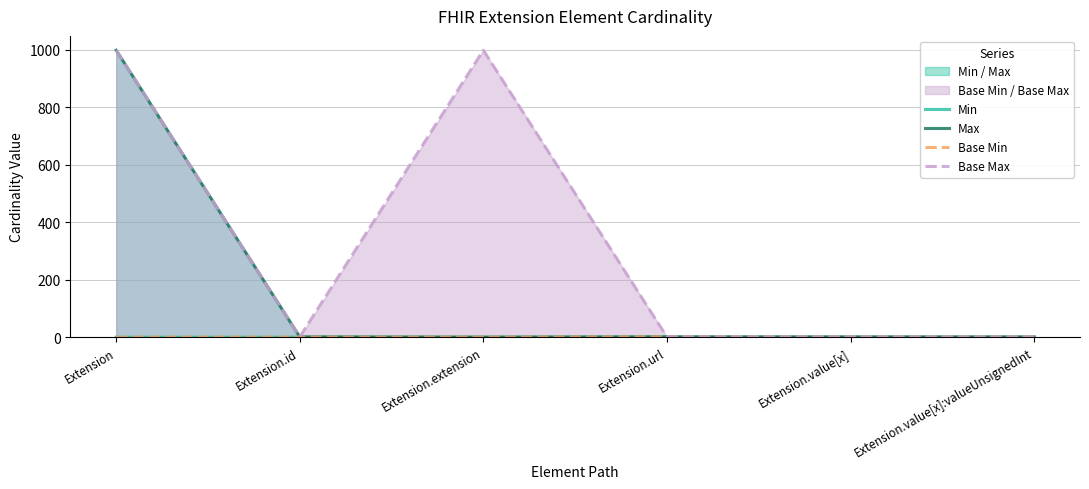

Between Extension.value[x] and Extension.value[x]:valueUnsignedInt, which series saw the biggest shift?

Min